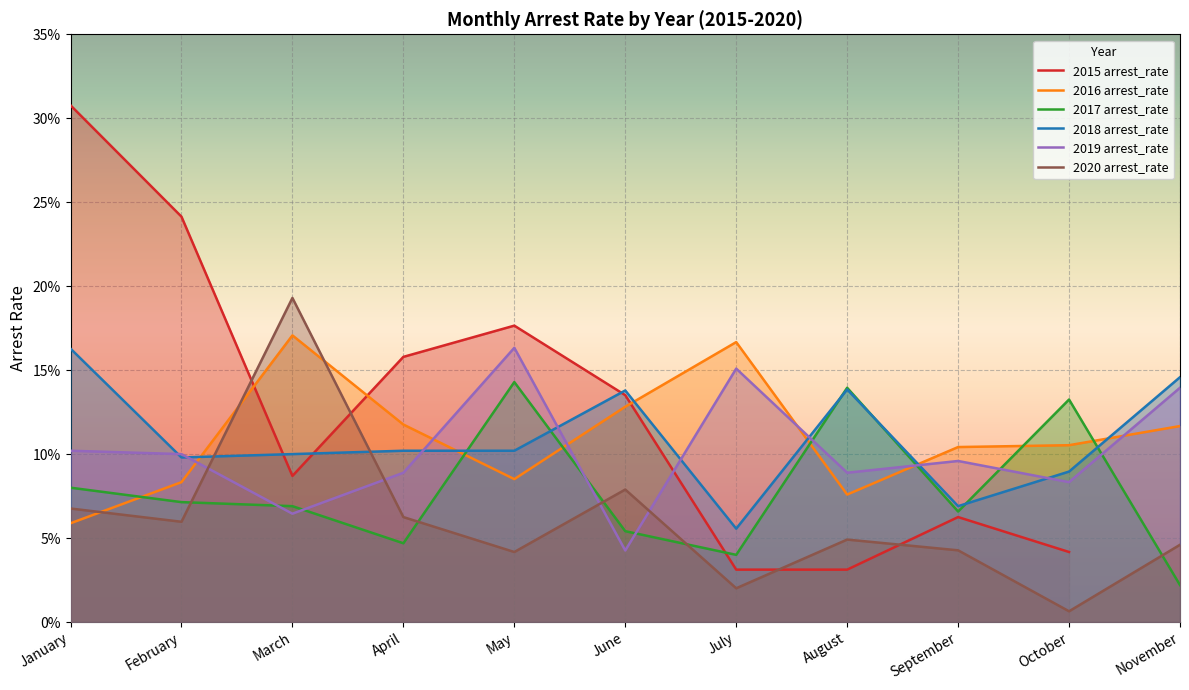

What are all the series names shown in the legend?

2015 arrest_rate, 2016 arrest_rate, 2017 arrest_rate, 2018 arrest_rate, 2019 arrest_rate, 2020 arrest_rate